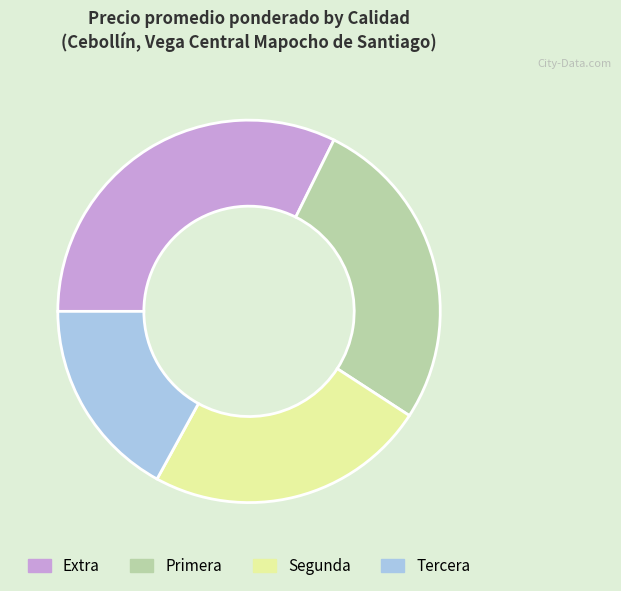

Which category has the smallest portion of the pie?

Tercera